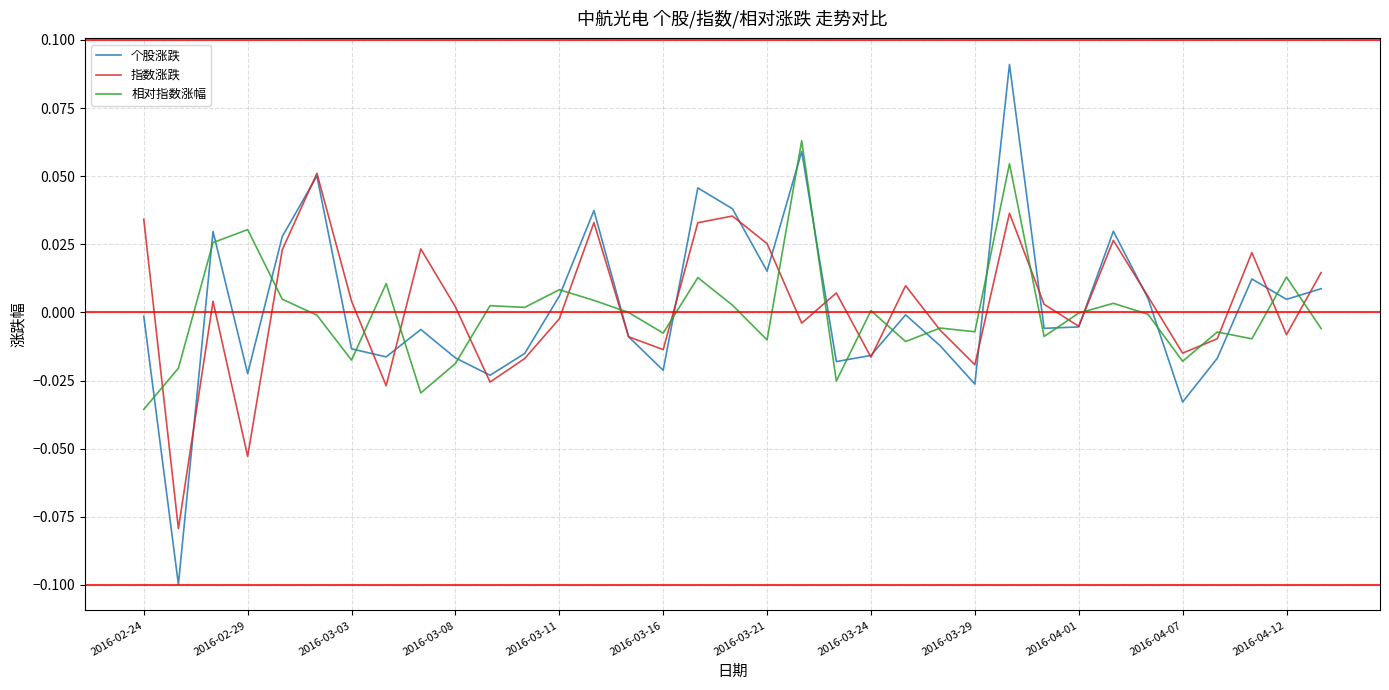

List the series in order of their peak value, lowest first.

指数涨跌, 相对指数涨幅, 个股涨跌